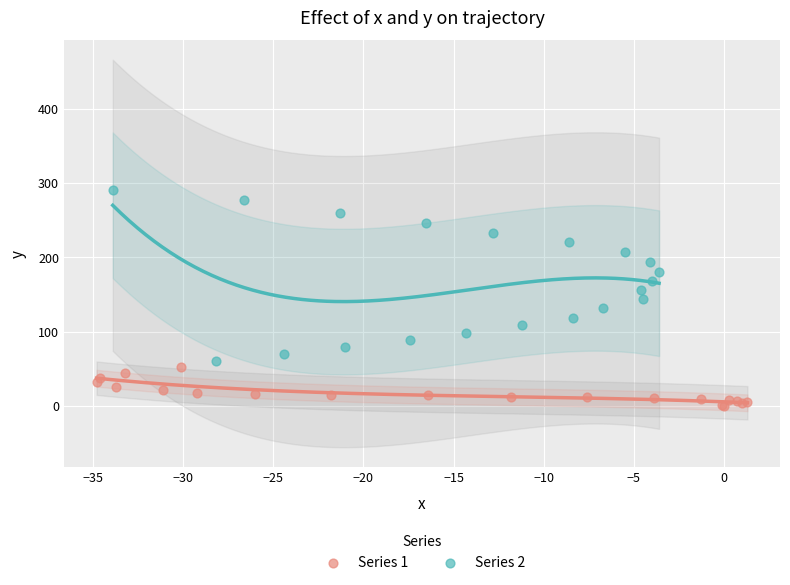

Which series has the widest spread of Y values?

Series 2